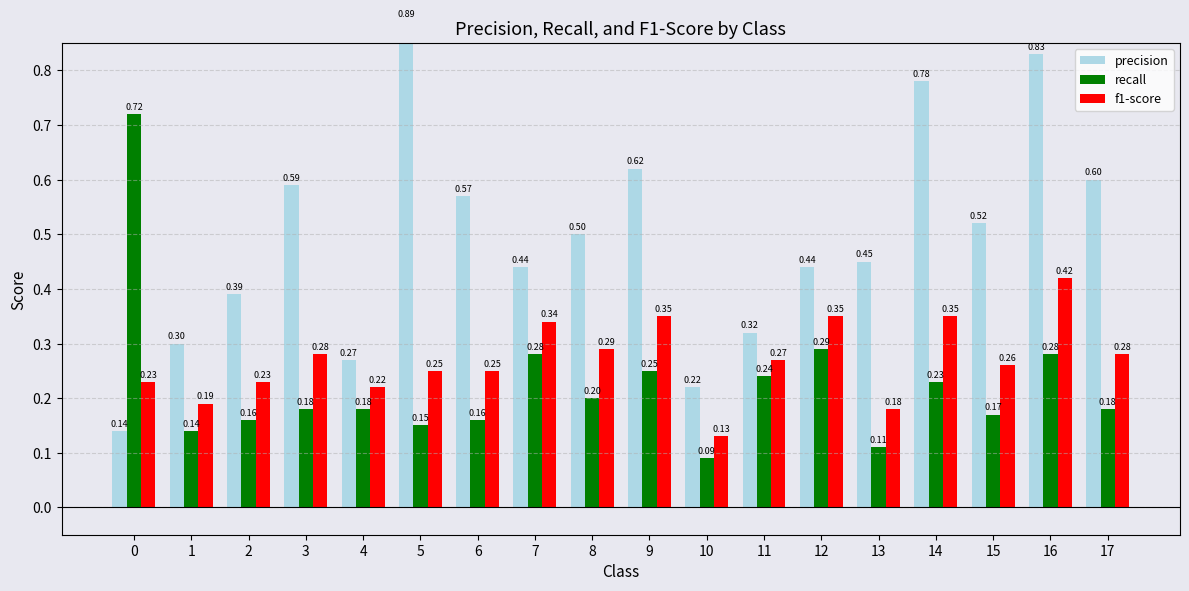

The value of precision at 13 is 0.7. True or false?

False